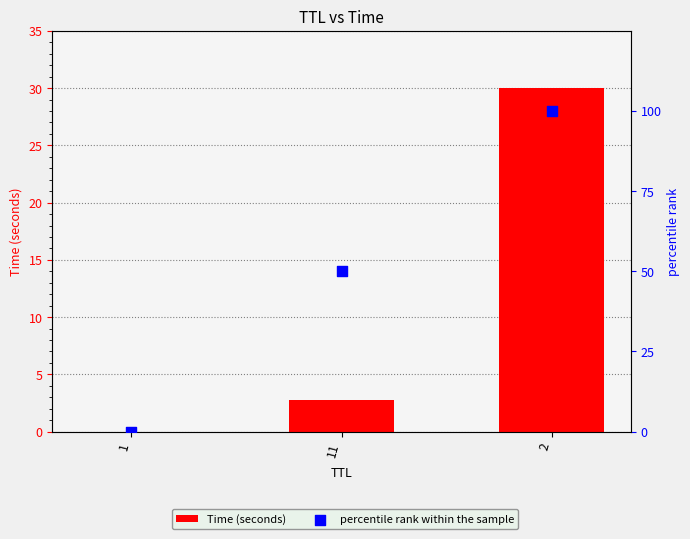

Which series contains the lowest Y value?

percentile rank within the sample